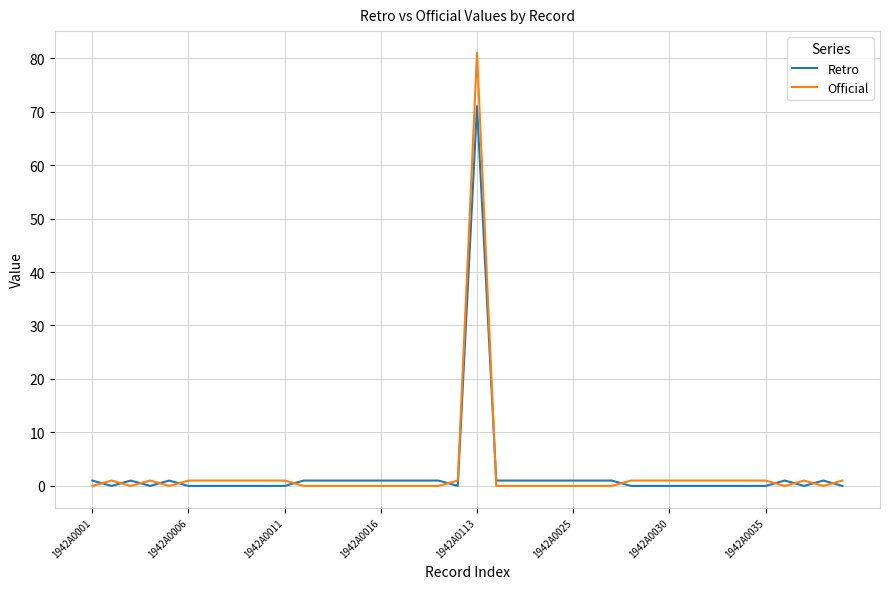

Is this an area chart (filled region under the line)?

No